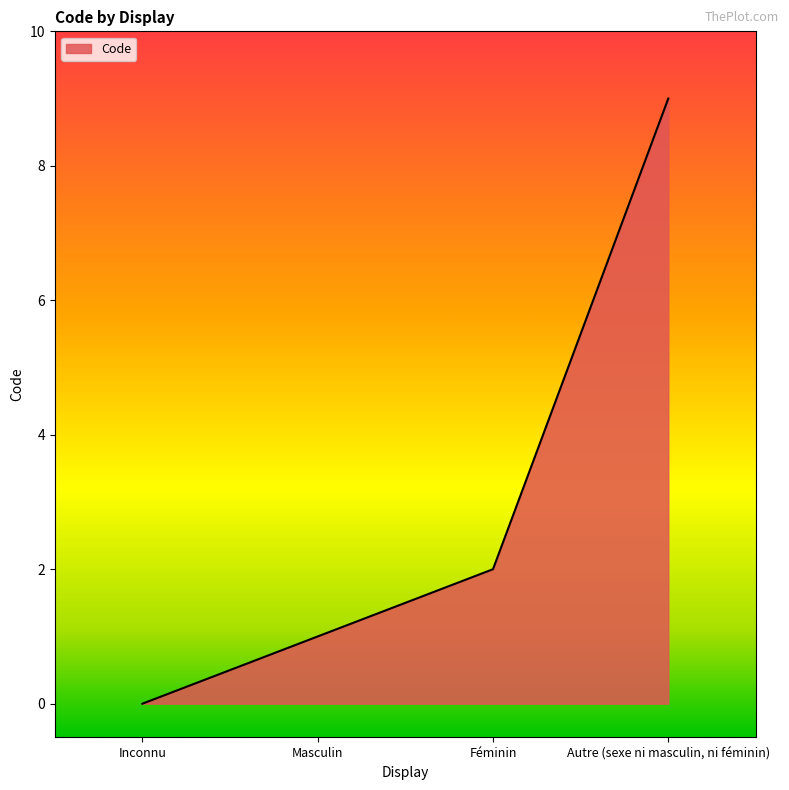

At which label is the value closest to 4?

Féminin